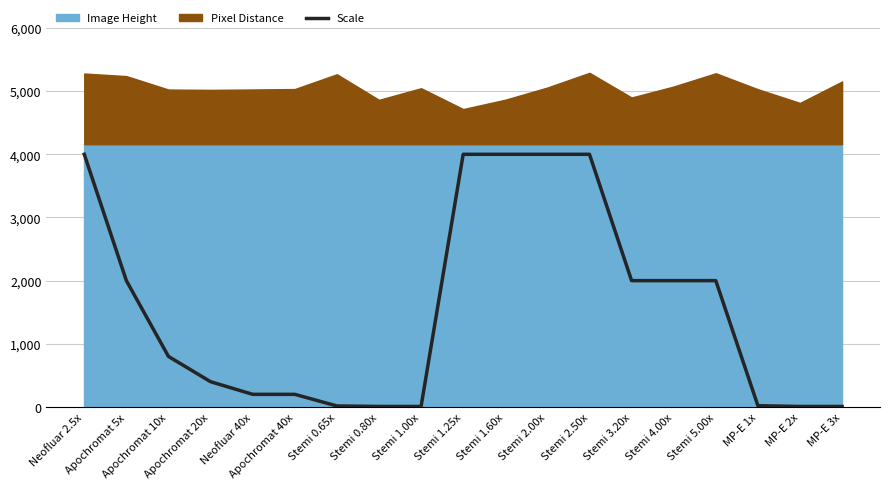

True or false: the data shows 800 at Apochromat 10x.

True